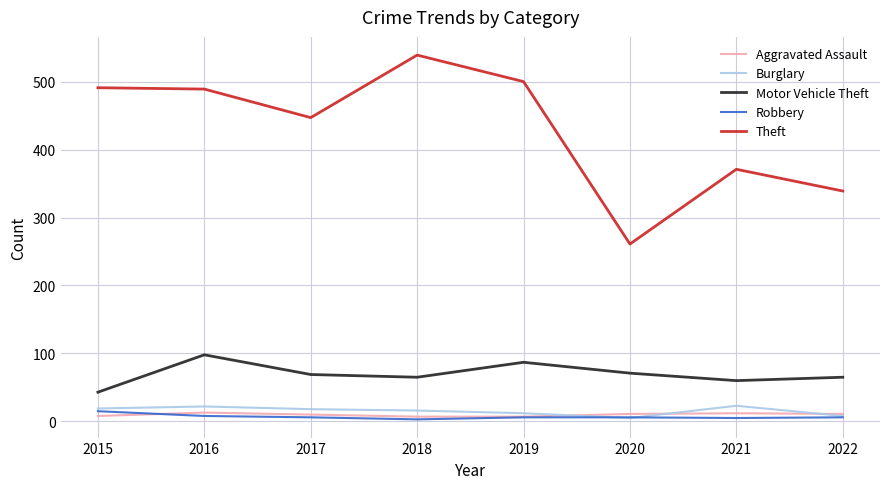

What is the average value of the Motor Vehicle Theft series?

70